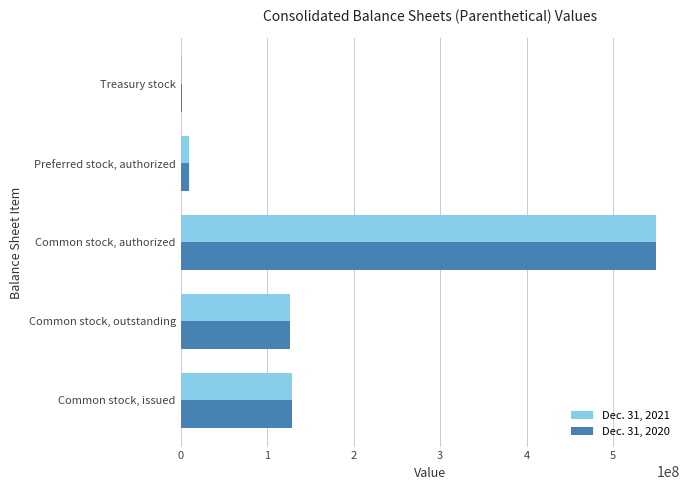

Which label corresponds to the largest value in the chart?

Common stock, authorized